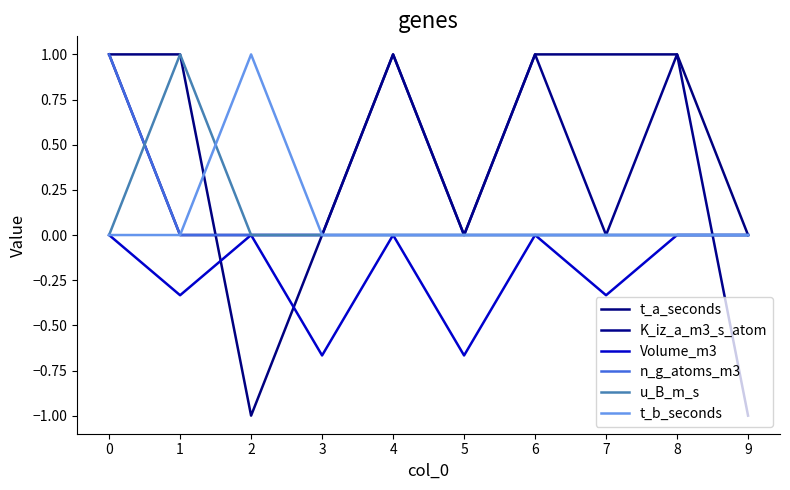

Count the Volume_m3 values in the range 0 to 1.

6